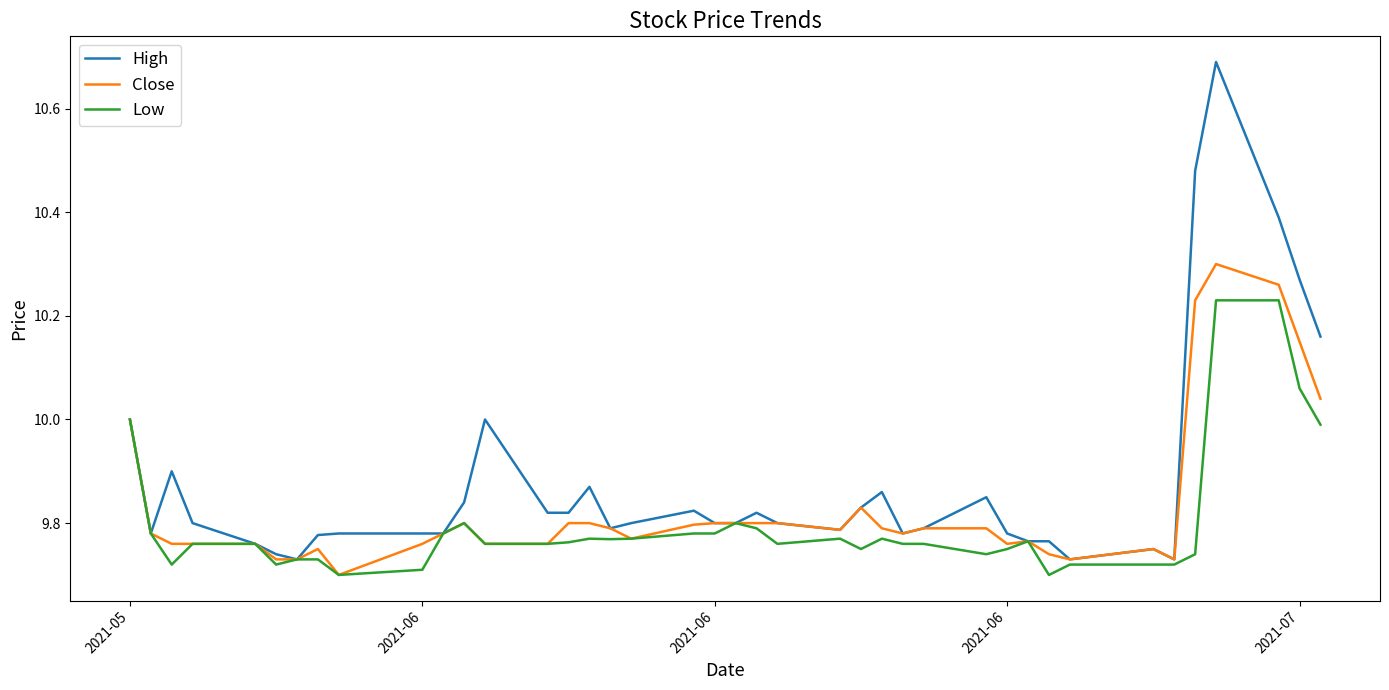

Which series has the largest total across all categories?

High